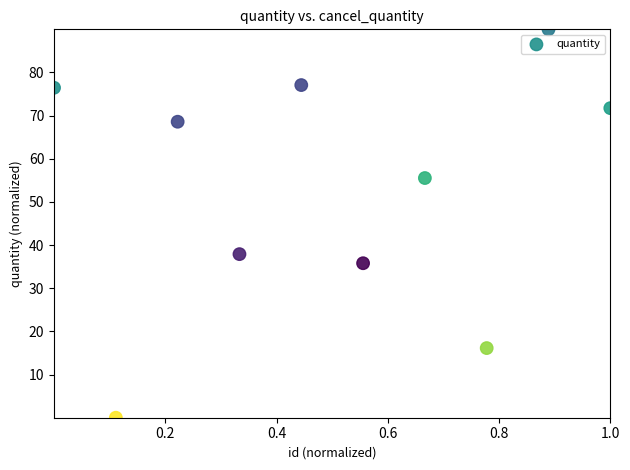

What Y value in the scatter plot is closest to 45?

37.9